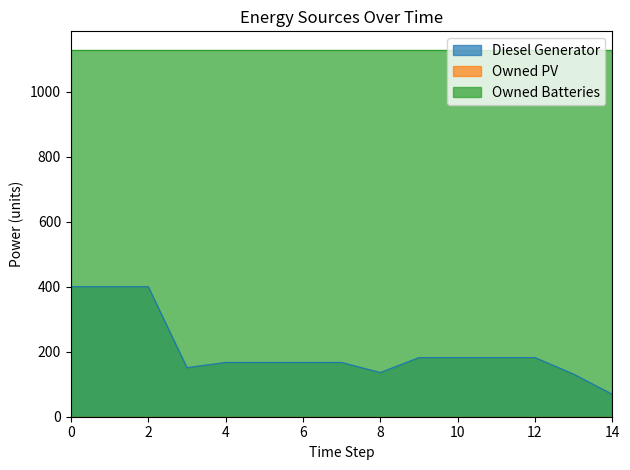

Reading left to right, list all the values displayed in this chart.

Diesel Generator: 0=400	1=400	2=400	3=151	4=167	5=167	6=167	7=167	8=136	9=182	10=182	11=182	12=182	13=131	14=69
Owned PV: 0=0	1=0	2=0	3=0	4=0	5=0	6=0	7=0	8=0	9=0	10=0	11=0	12=0	13=0	14=0
Owned Batteries: 0=1129	1=1129	2=1129	3=1129	4=1129	5=1129	6=1129	7=1129	8=1129	9=1129	10=1129	11=1129	12=1129	13=1129	14=1129